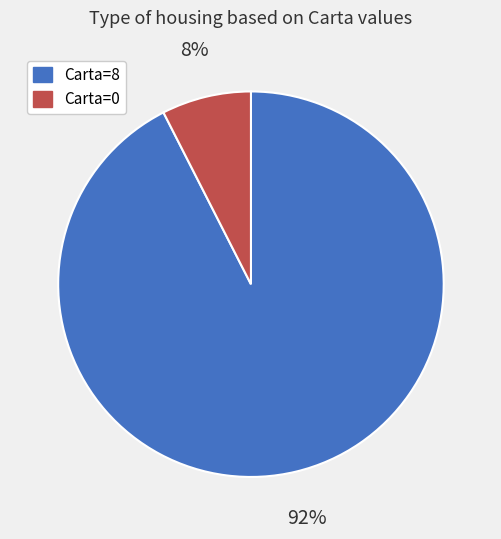

Count the number of slices in the pie.

2